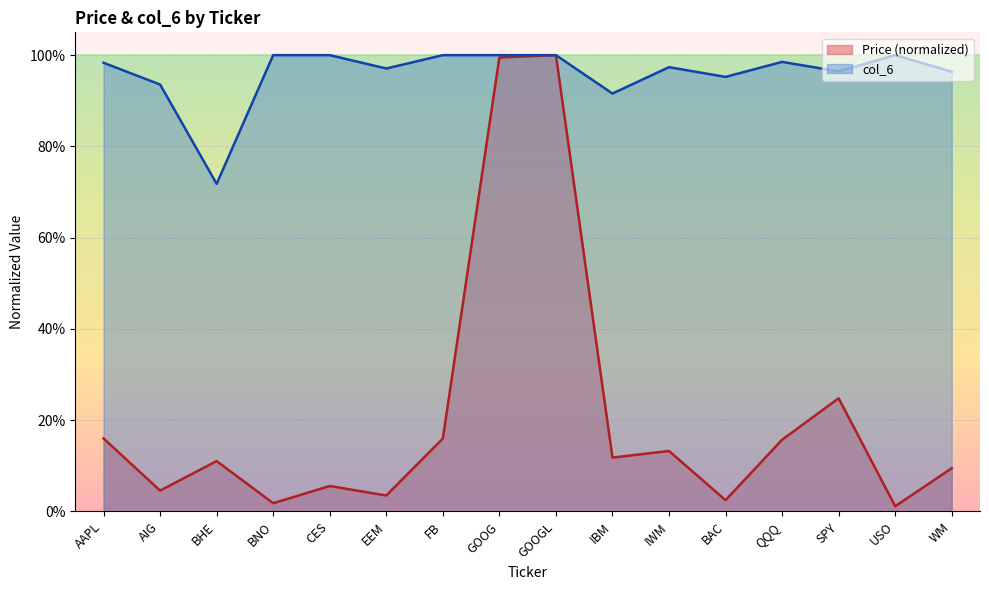

What is the highest value of the Price series?

1.0